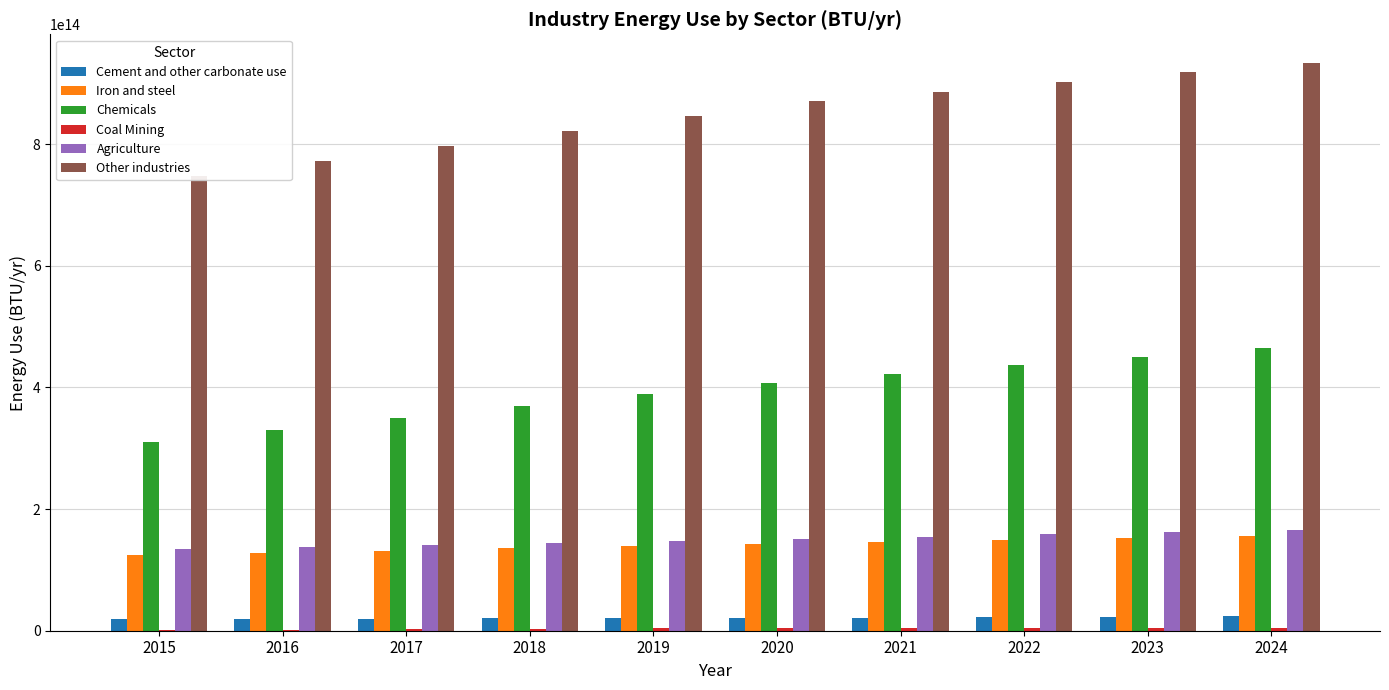

What is the difference between the second highest and second lowest values in the Cement and other carbonate use series?

3304648413156.9